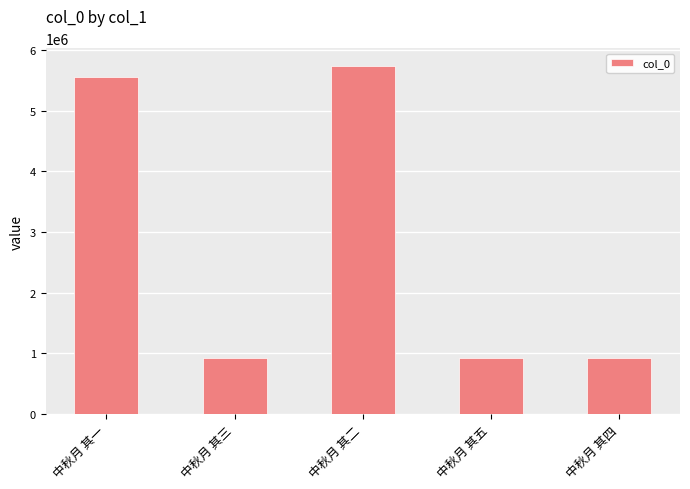

What is the average value?

2809362